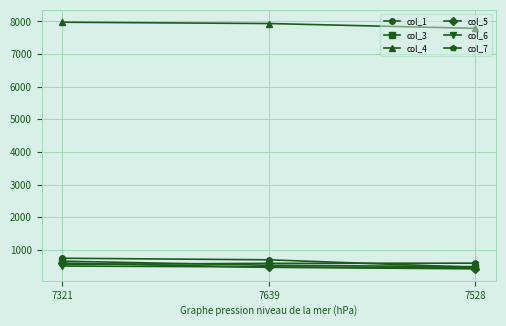

What is the lowest value of the col_6 series?

449